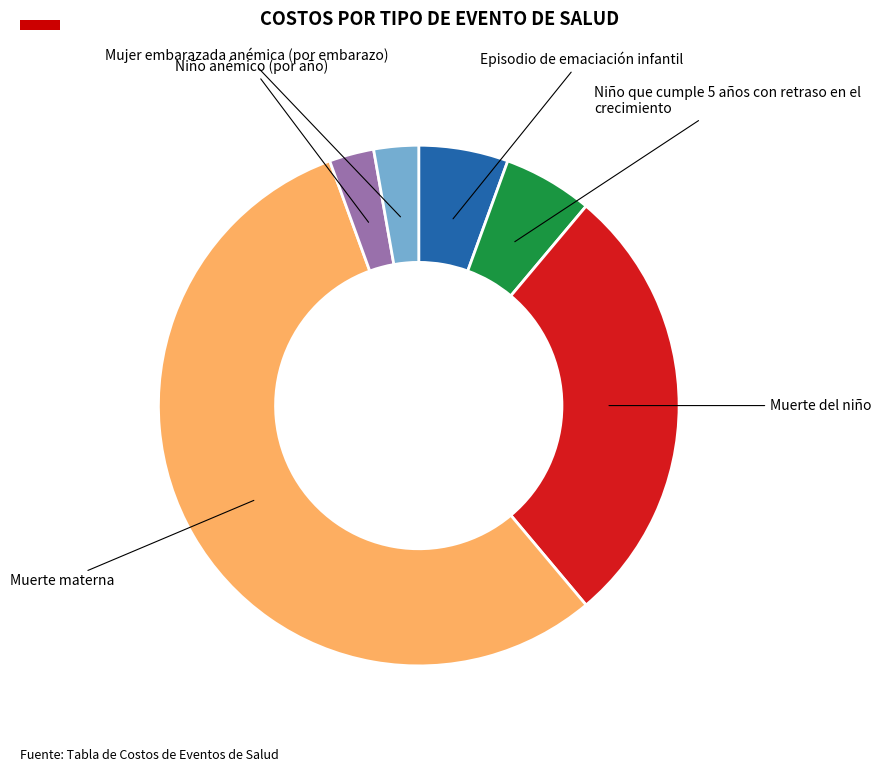

Is there any slice that represents more than half of the pie?

Yes